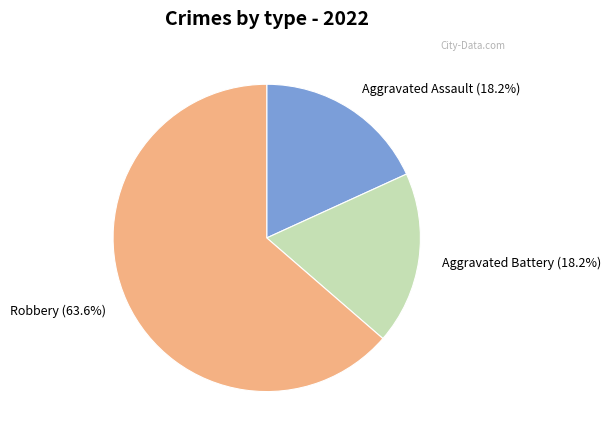

What is the largest slice in the pie chart?

Robbery (63.6%)